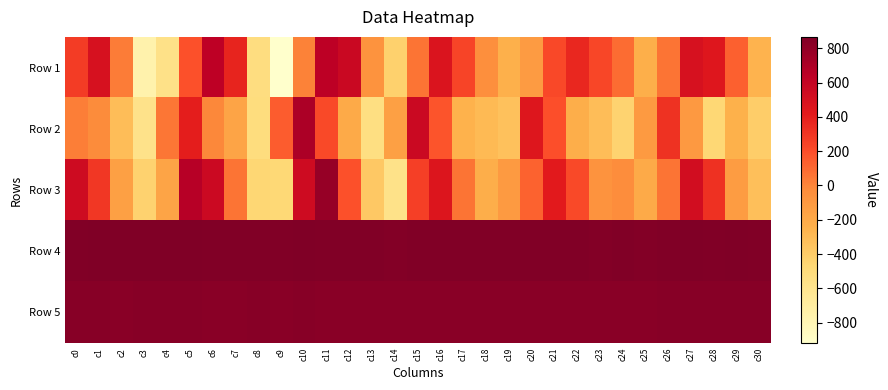

What is the total value across all series at c12?

2237